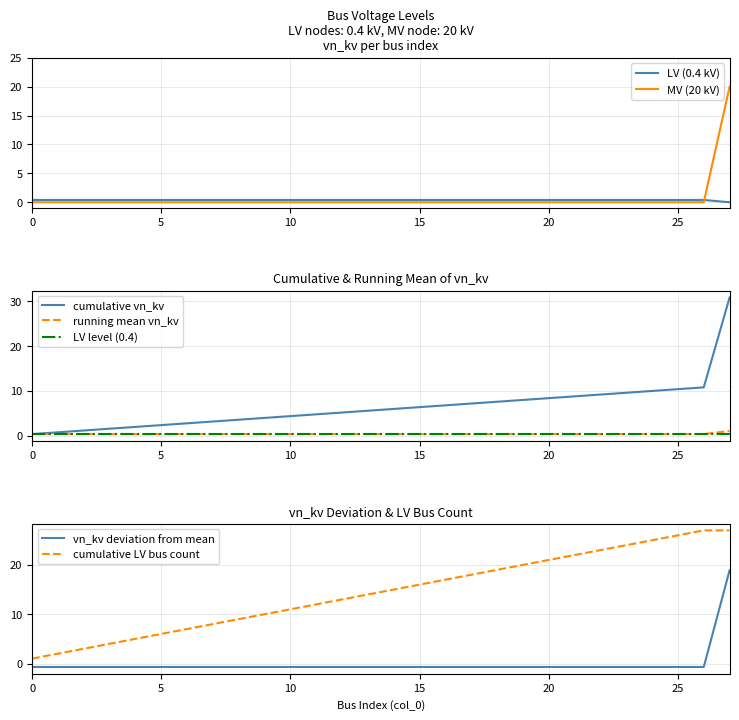

The MV (20 kV) series shows 6.4 at 20. True or false?

False